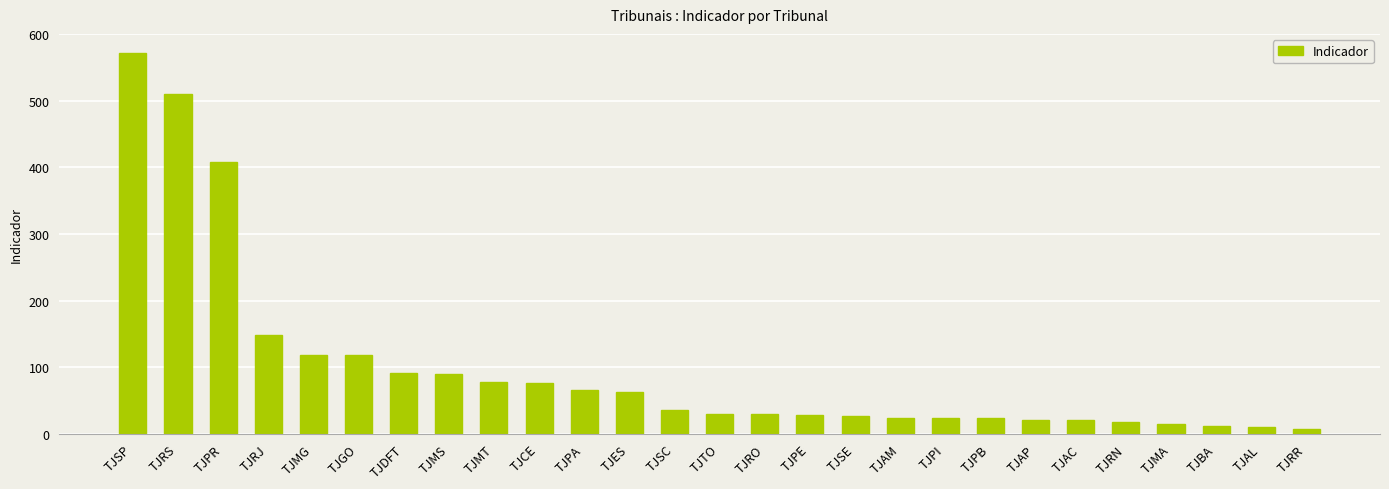

What is the difference between the maximum and minimum values?

565